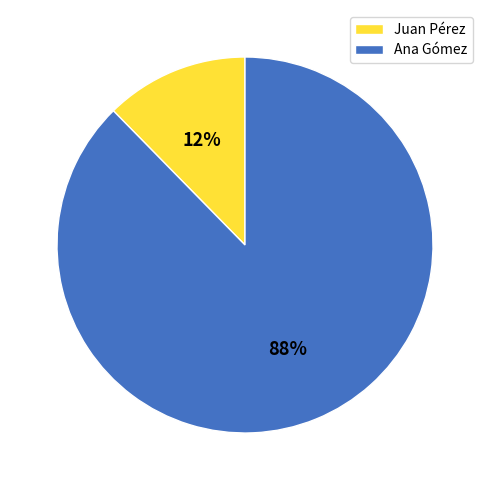

Which slice is the largest?

Ana Gómez